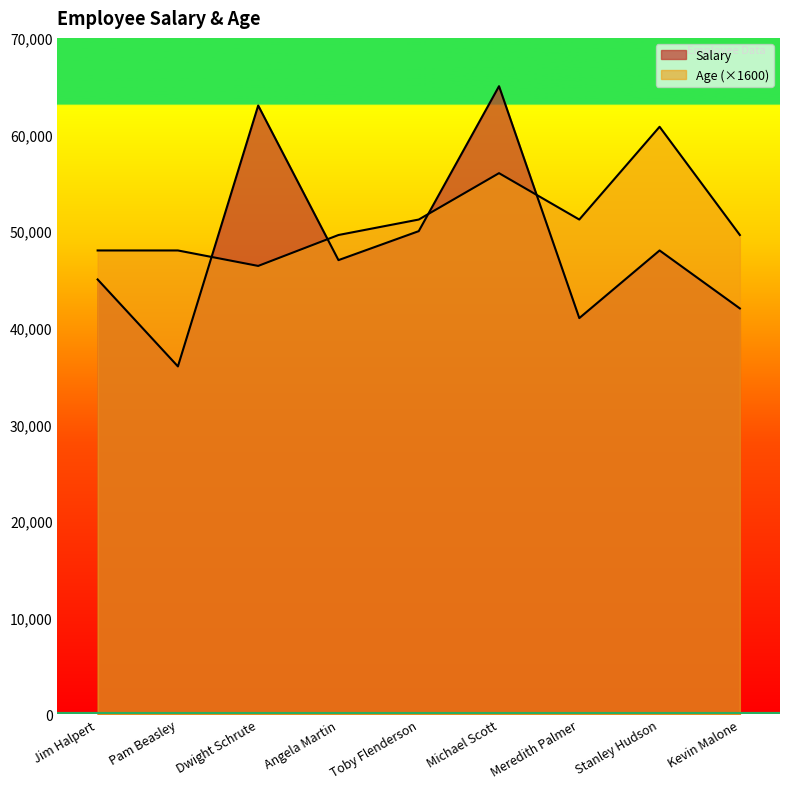

Which series has the widest spread of values?

Salary